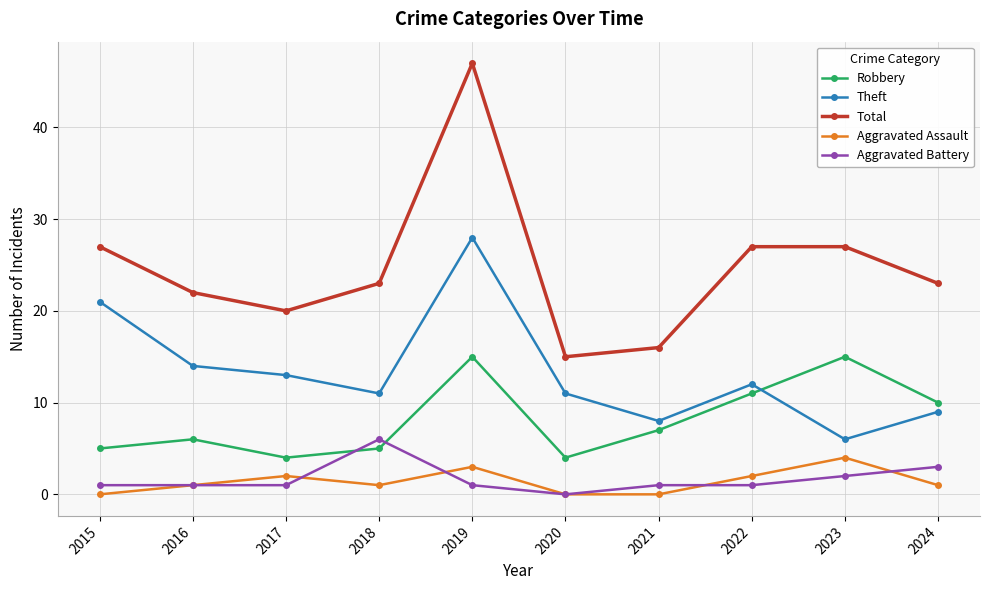

True or false: Aggravated Assault and Theft cross at least once.

False